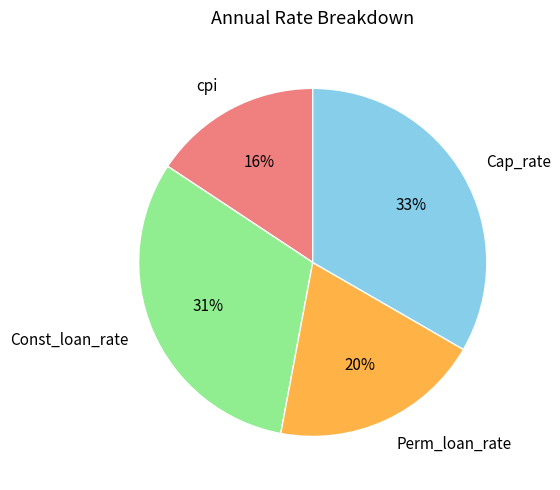

Combined, do Cap_rate and Perm_loan_rate account for over 50%?

Yes